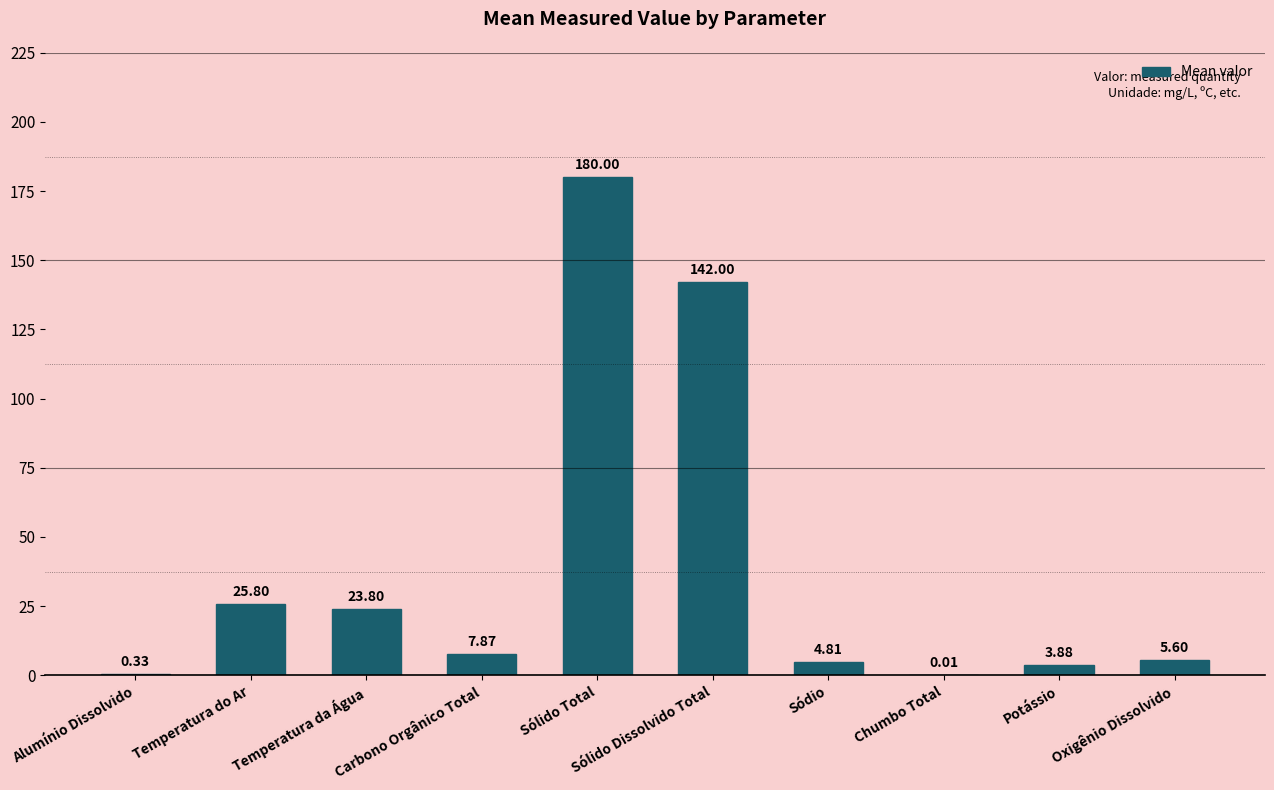

What is the sum of all values?

394.1